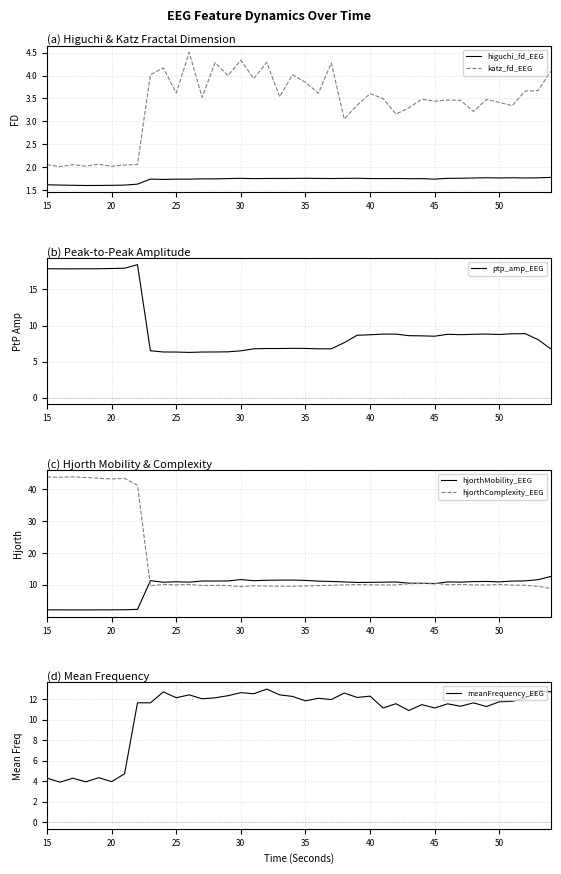

Is it true that ptp_amp_EEG equals 6.3 at 25?

True